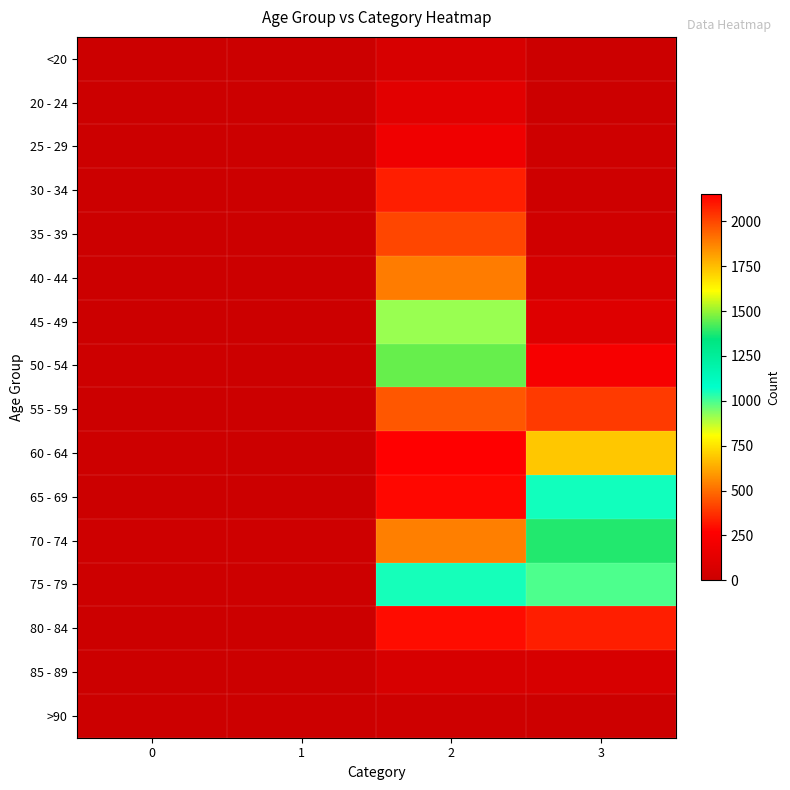

Which series changed the most between 2 and 3?

55 - 59